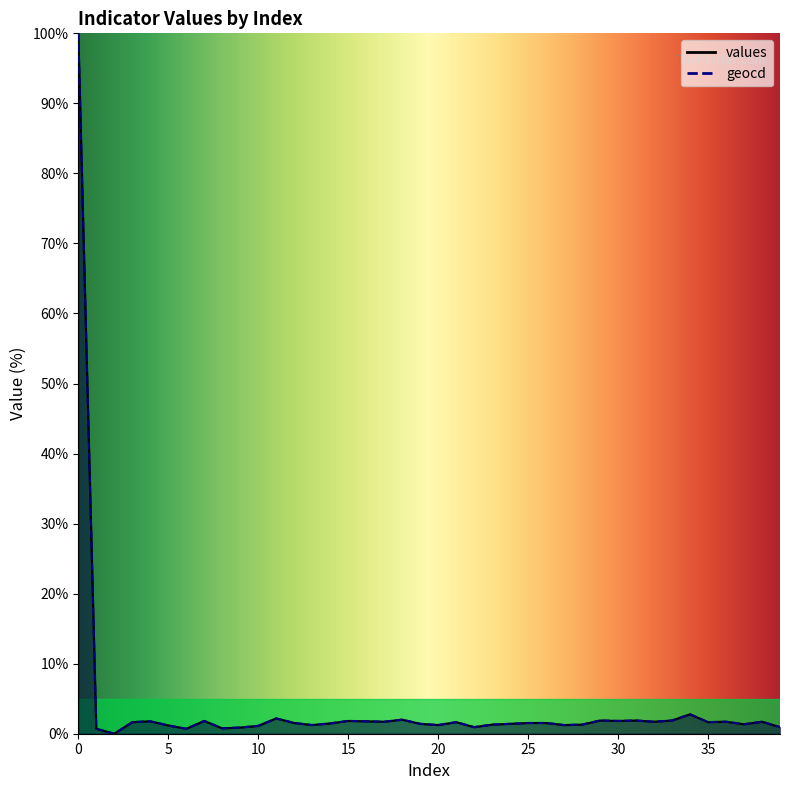

What is the maximum value for geocd?

100.0